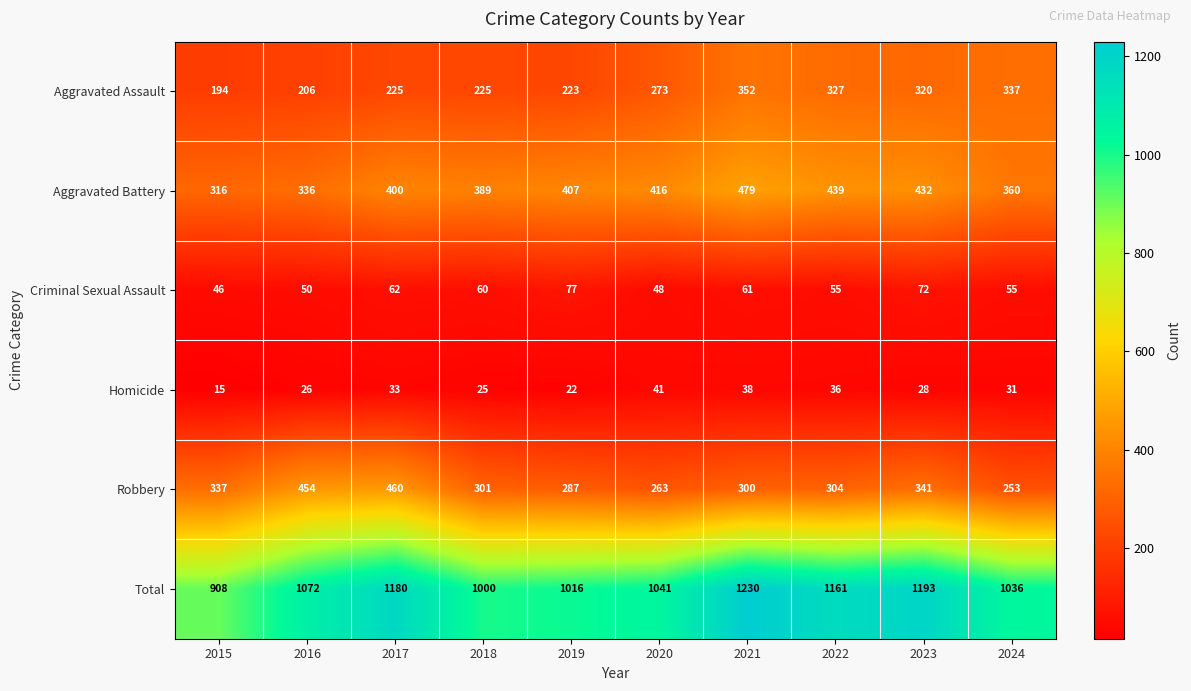

At how many categories does at least one series exceed 398?

10